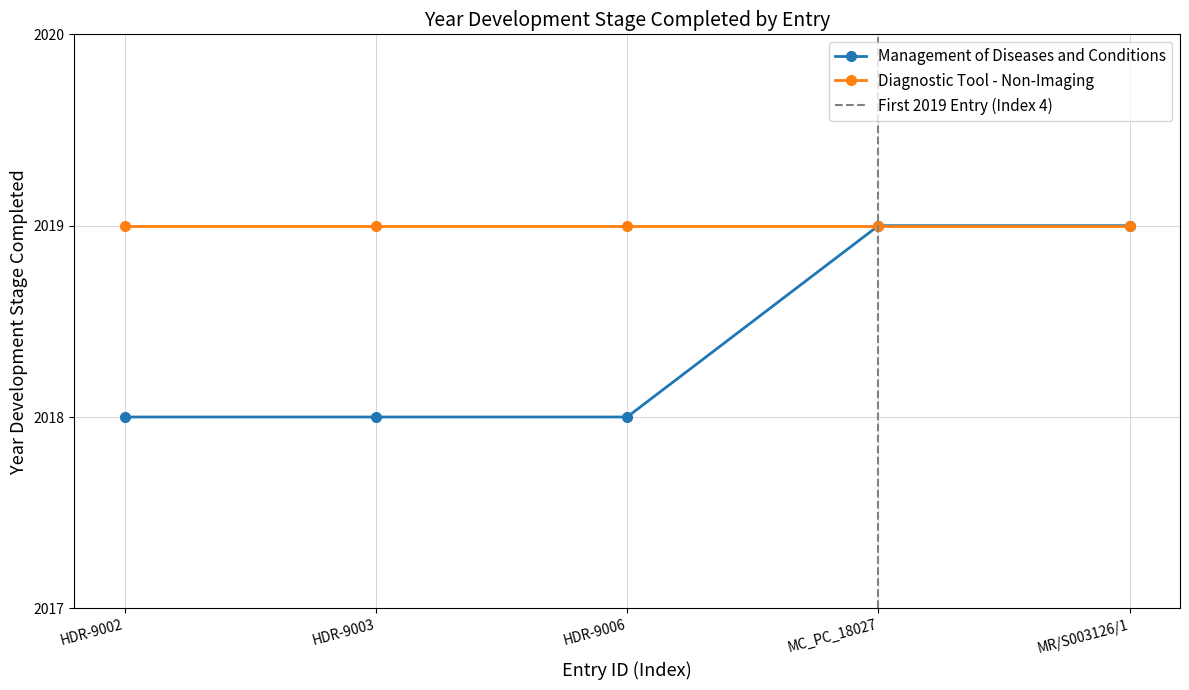

What is the maximum value shown in the chart?

2019